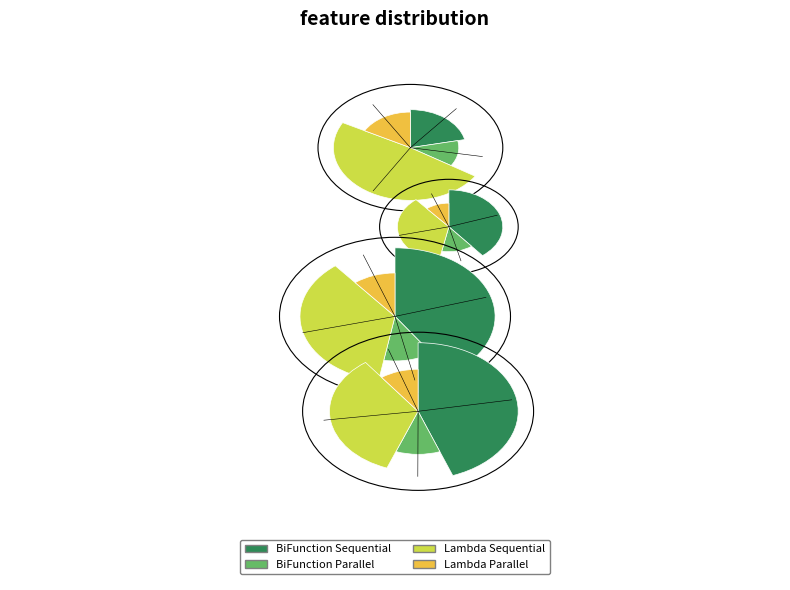

What percentage do 6000000 and 4000000 together represent?

82.6%